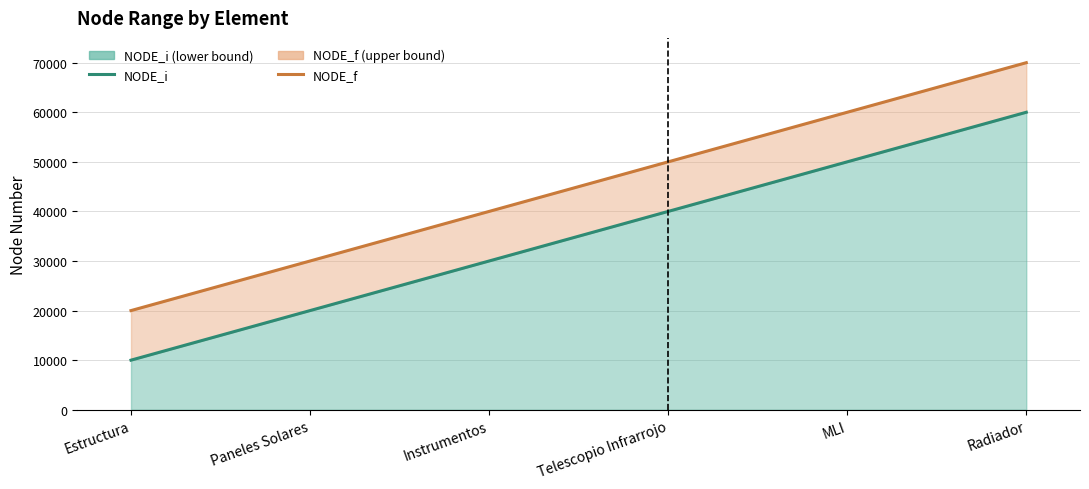

True or false: NODE_f and NODE_i intersect in this chart.

False